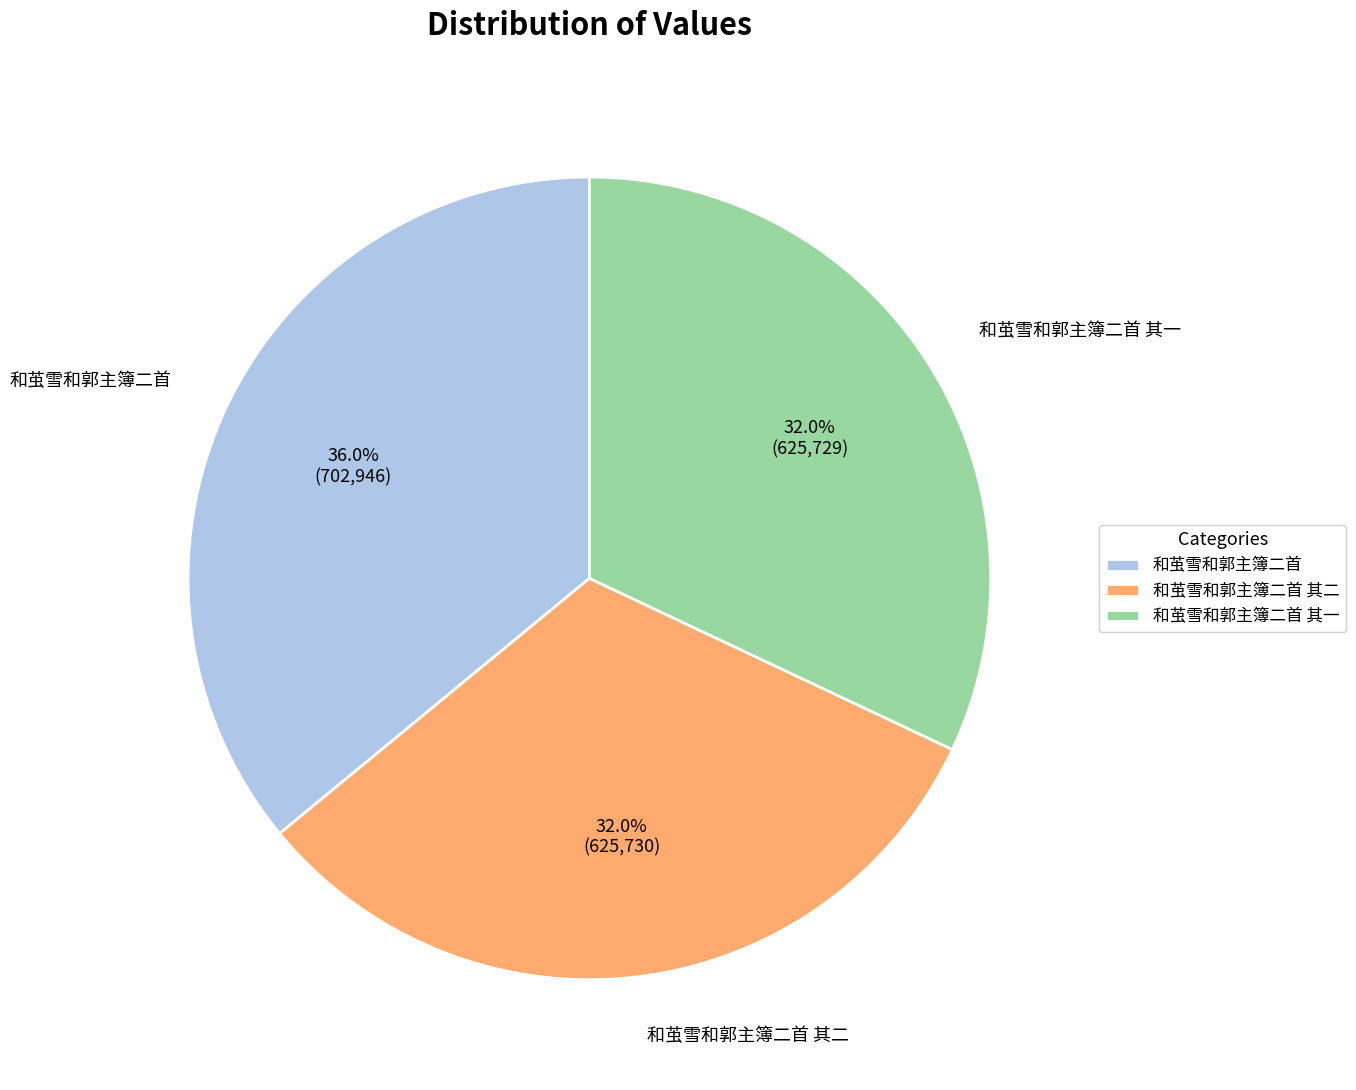

Is it true that 和茧雪和郭主簿二首 其二 is 32% of the pie?

True